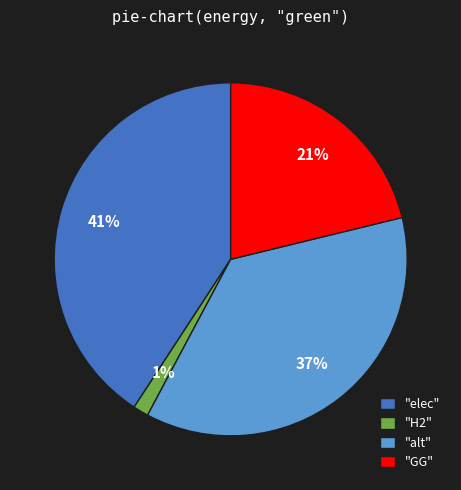

The "alt" slice represents 30% of the pie. True or false?

False